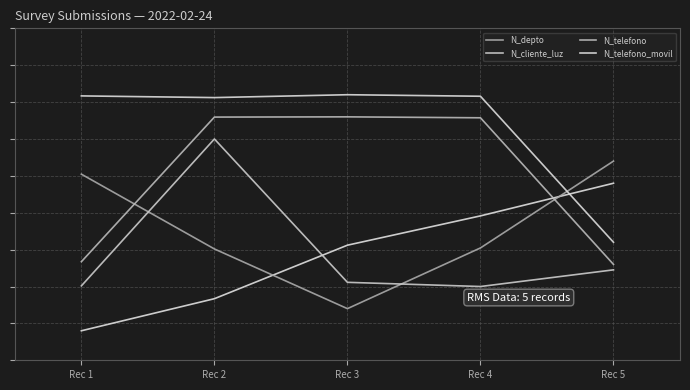

Between Rec 4 and Rec 5, which series saw the biggest shift?

N_telefono